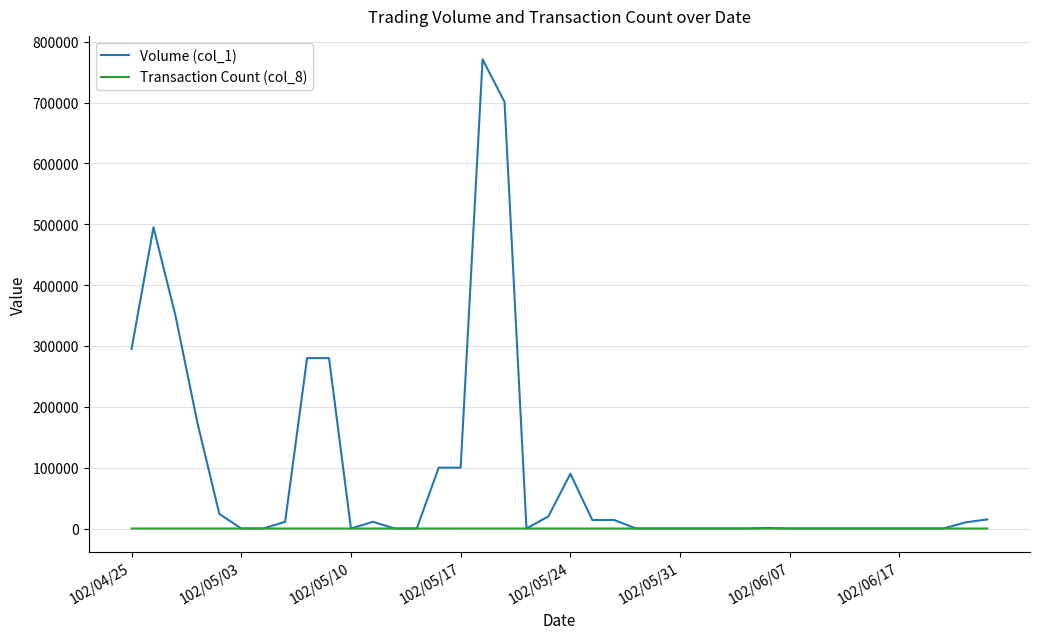

Rank the series by their maximum value, from highest to lowest.

Volume (col_1), Transaction Count (col_8)